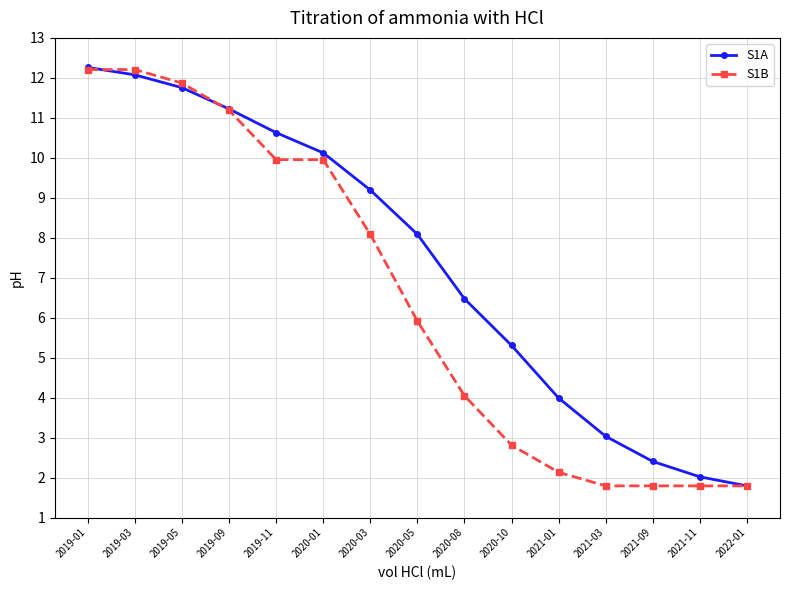

What is the label of the 4th point from the right?

2021-03